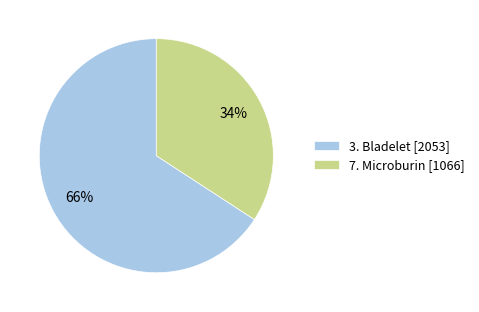

True or false: 3. Bladelet accounts for 66% of the total.

True